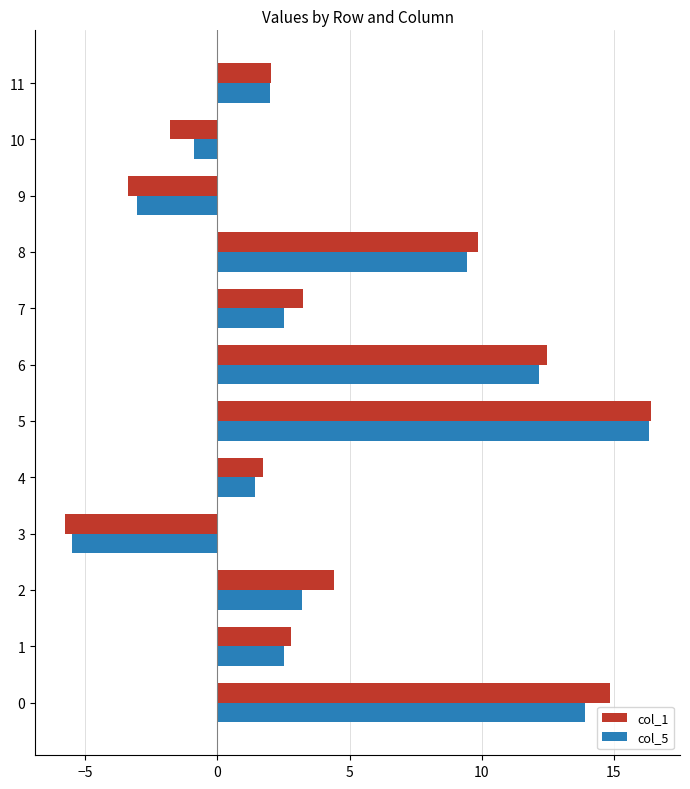

Which series has the largest range (max minus min)?

col_1